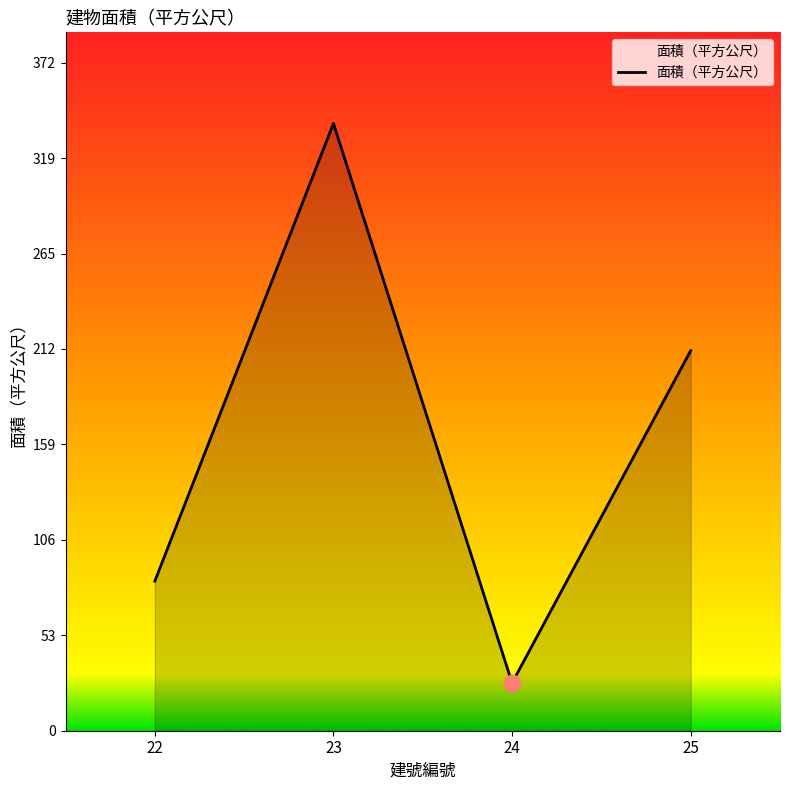

At which label does the data first exceed 211?

23